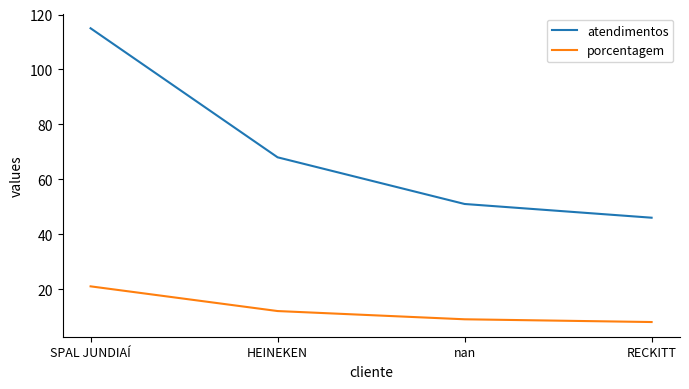

Rank the series by their maximum value, from lowest to highest.

porcentagem, atendimentos